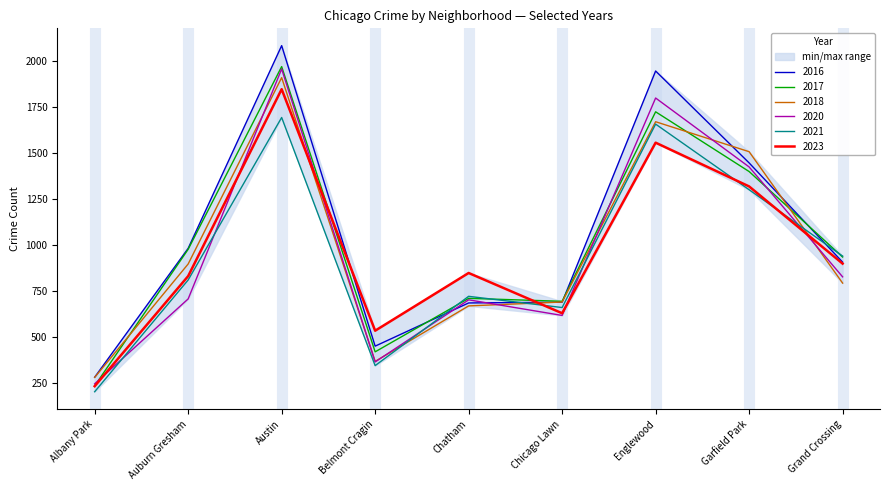

True or false: 2016 and 2018 intersect in this chart.

True